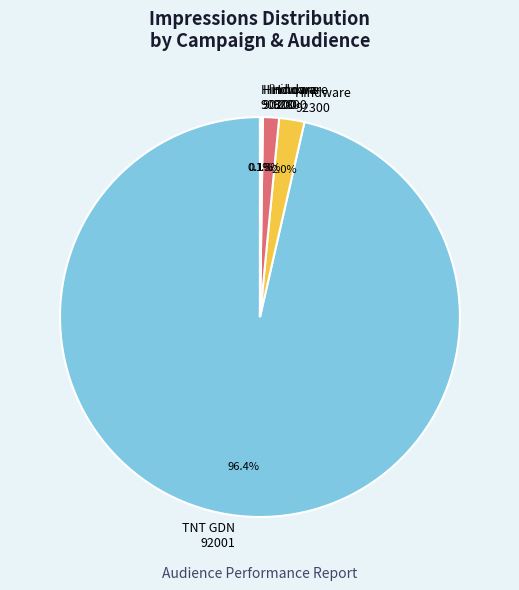

Which category has the biggest portion of the pie?

TNT GDN 92001